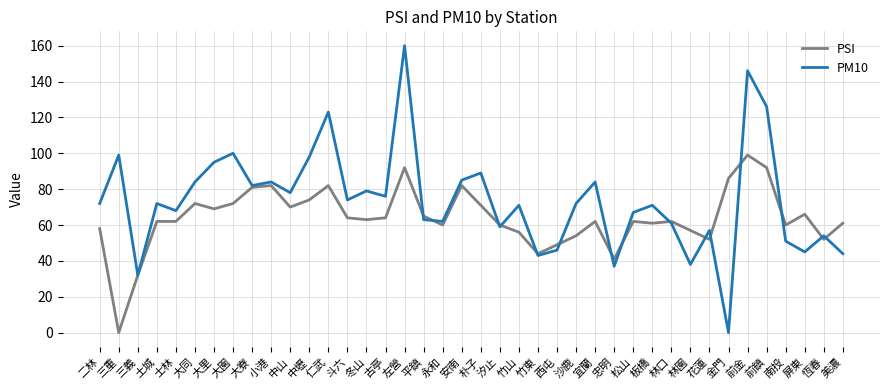

Is it true that PM10 equals 72 at 沙鹿?

True